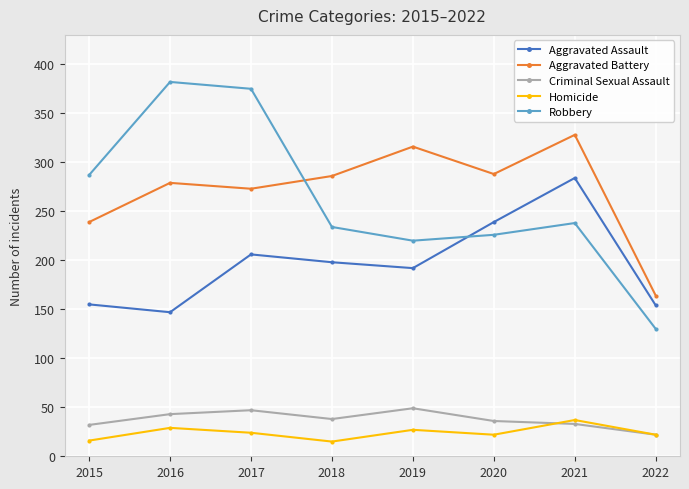

At which label is Aggravated Battery closest to 246?

2015